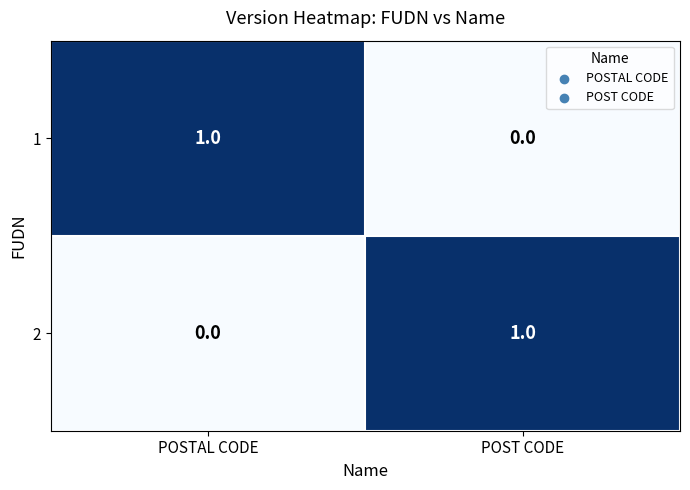

What is the difference between the highest and lowest values at POSTAL CODE?

1